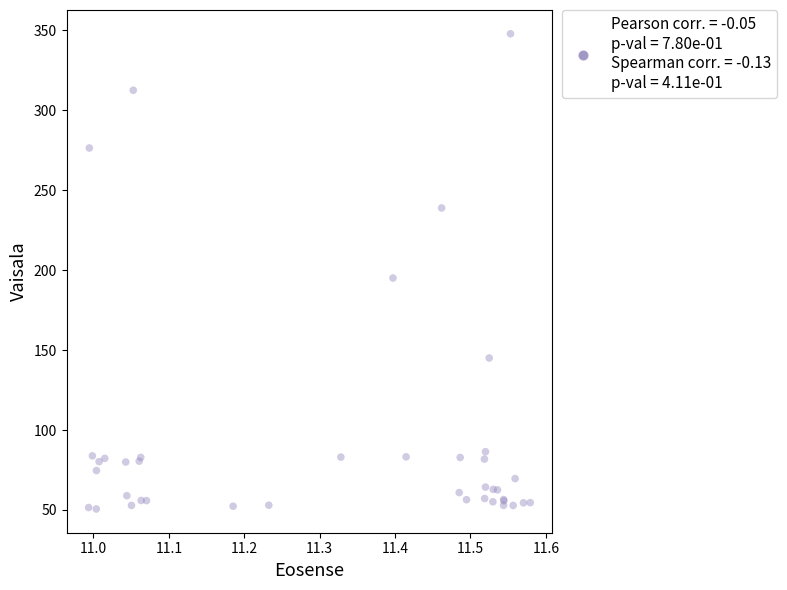

What Y value in the scatter plot is closest to 199?

195.1